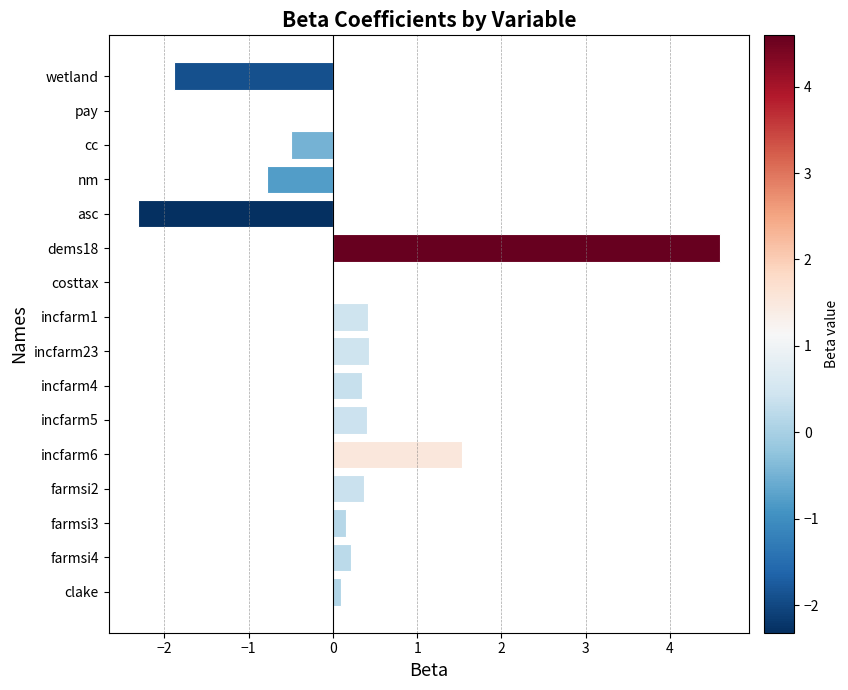

Which label corresponds to the largest value in the chart?

dems18